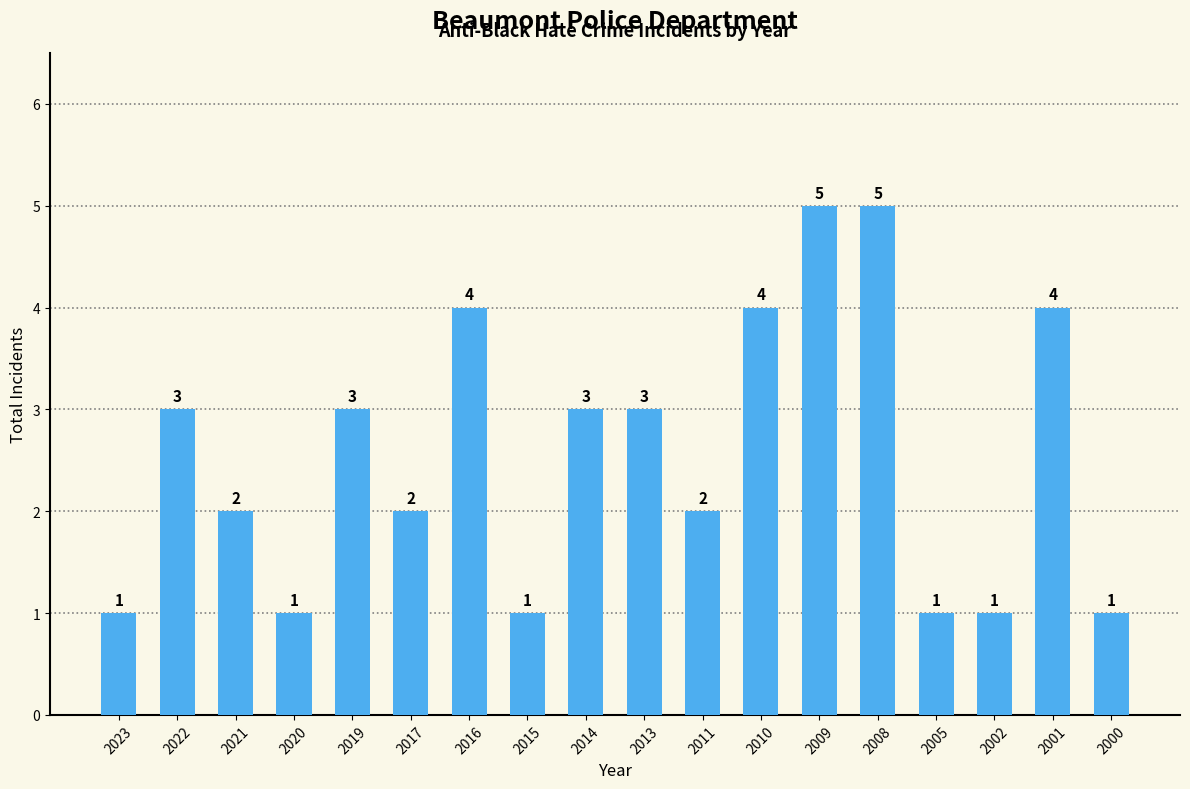

What is the difference between the second highest and second lowest values?

4